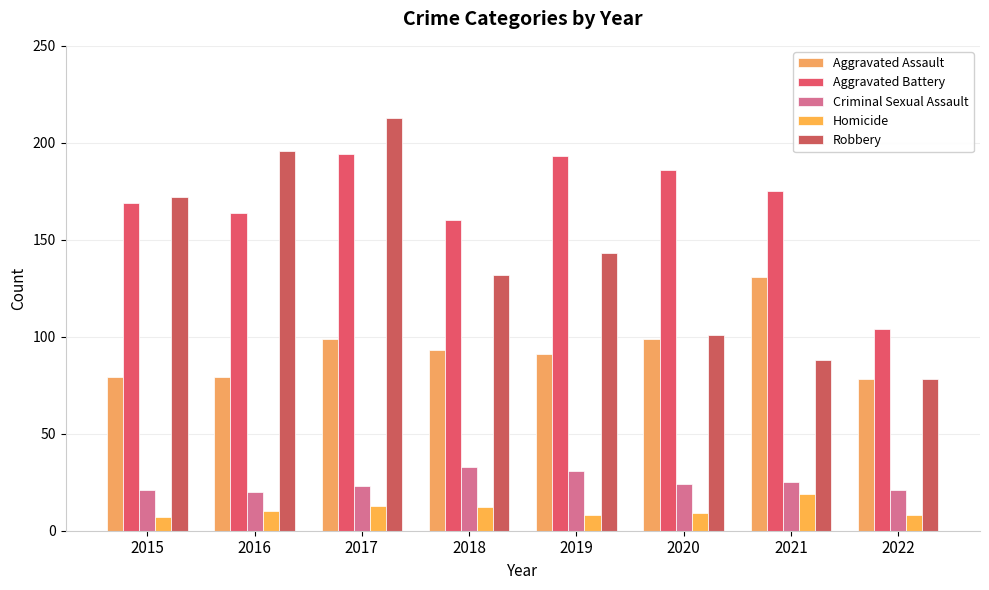

Rank the categories by Aggravated Battery value from lowest to highest.

2022, 2018, 2016, 2015, 2021, 2020, 2019, 2017